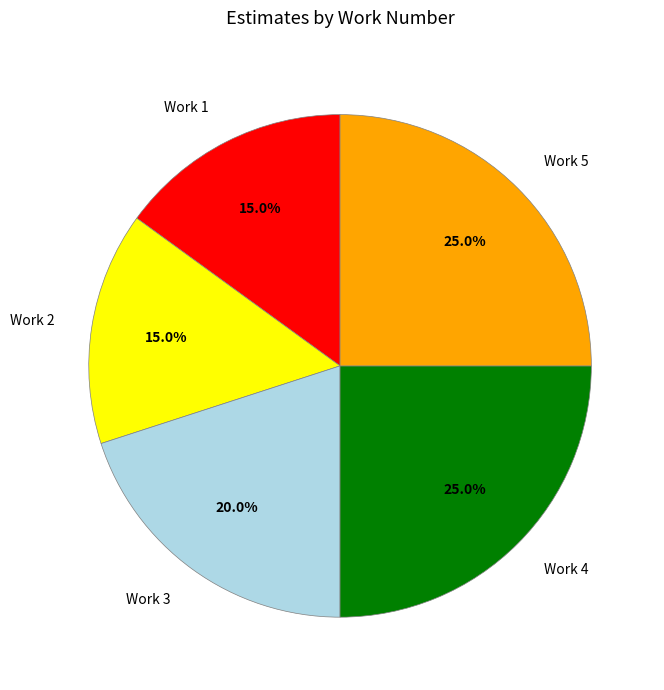

To the nearest percent, what is the difference between the largest and smallest slice percentages?

10%